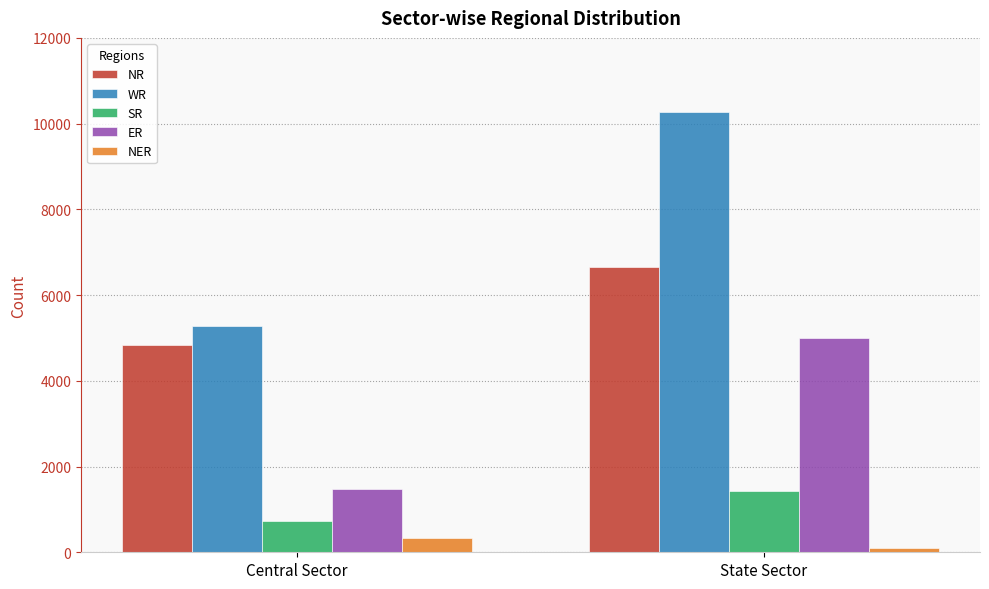

The value of NR at Central Sector is 4827. True or false?

True